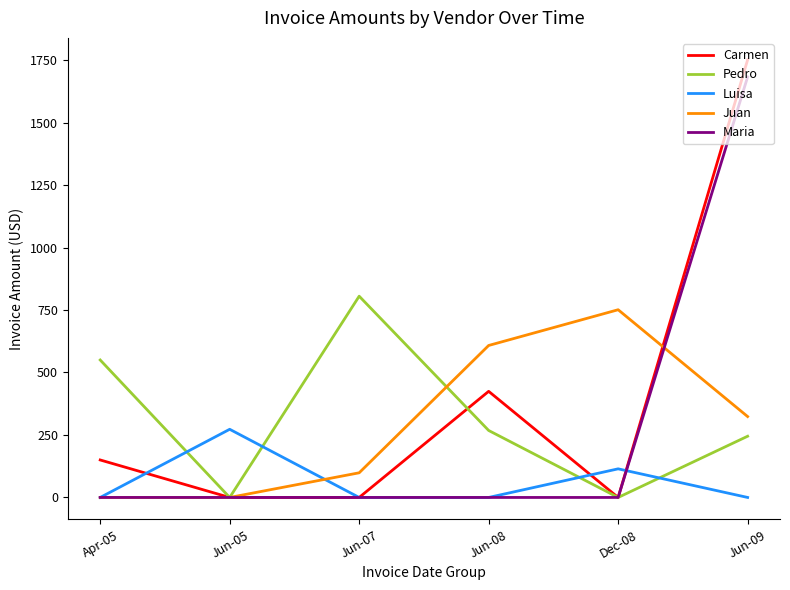

At which label is Juan closest to 375?

Jun-09